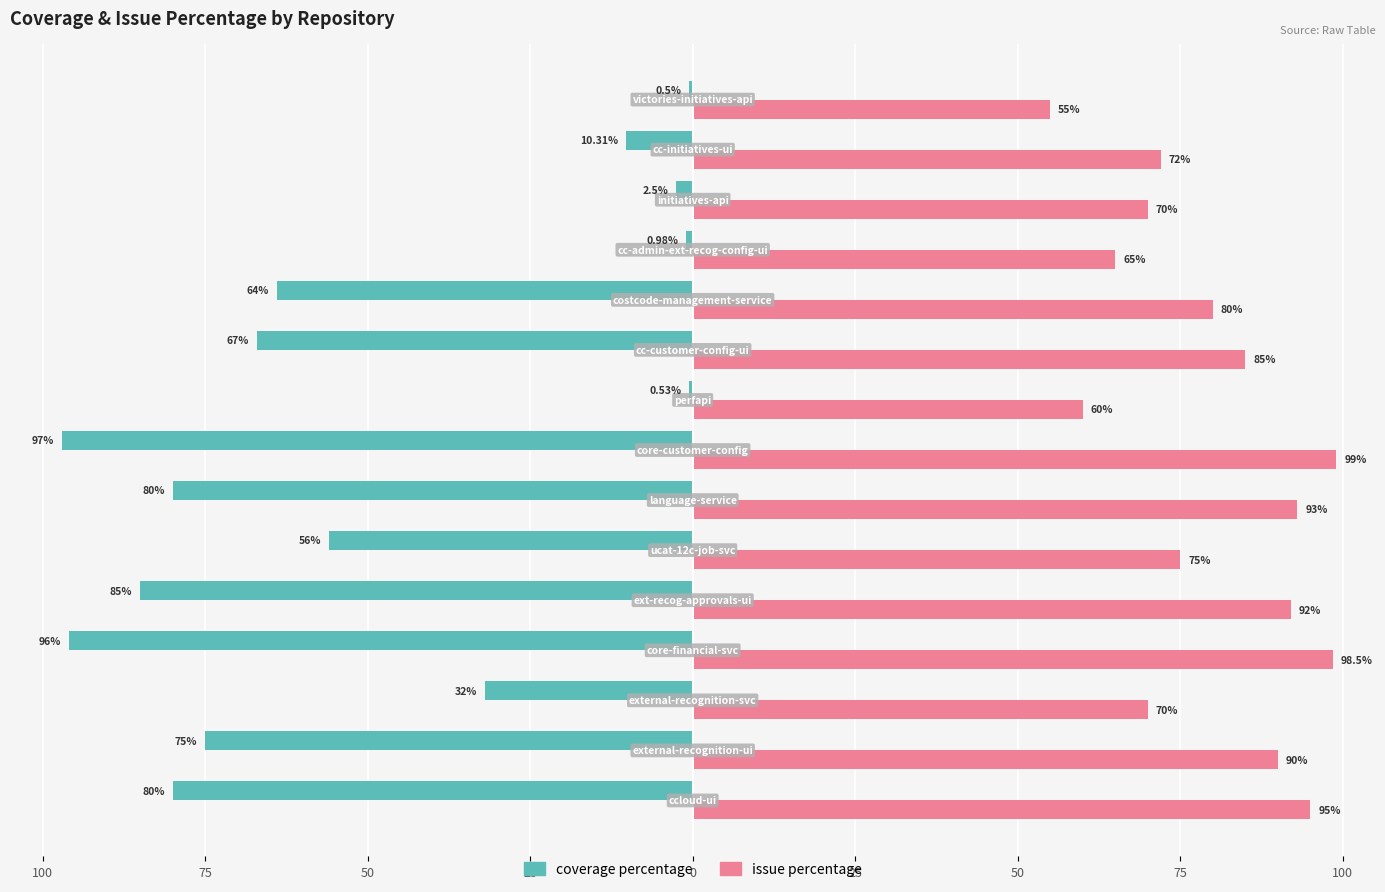

Reading left to right, what are all the values shown in this chart?

coverage percentage: -80.0	-75.0	-32.0	-96.0	-85.0	-56.0	-80.0	-97.0	-0.5	-67.0	-64.0	-1.0	-2.5	-10.3	-0.5
issue percentage: 95.0	90.0	70.0	98.5	92.0	75.0	93.0	99.0	60.0	85.0	80.0	65.0	70.0	72.0	55.0